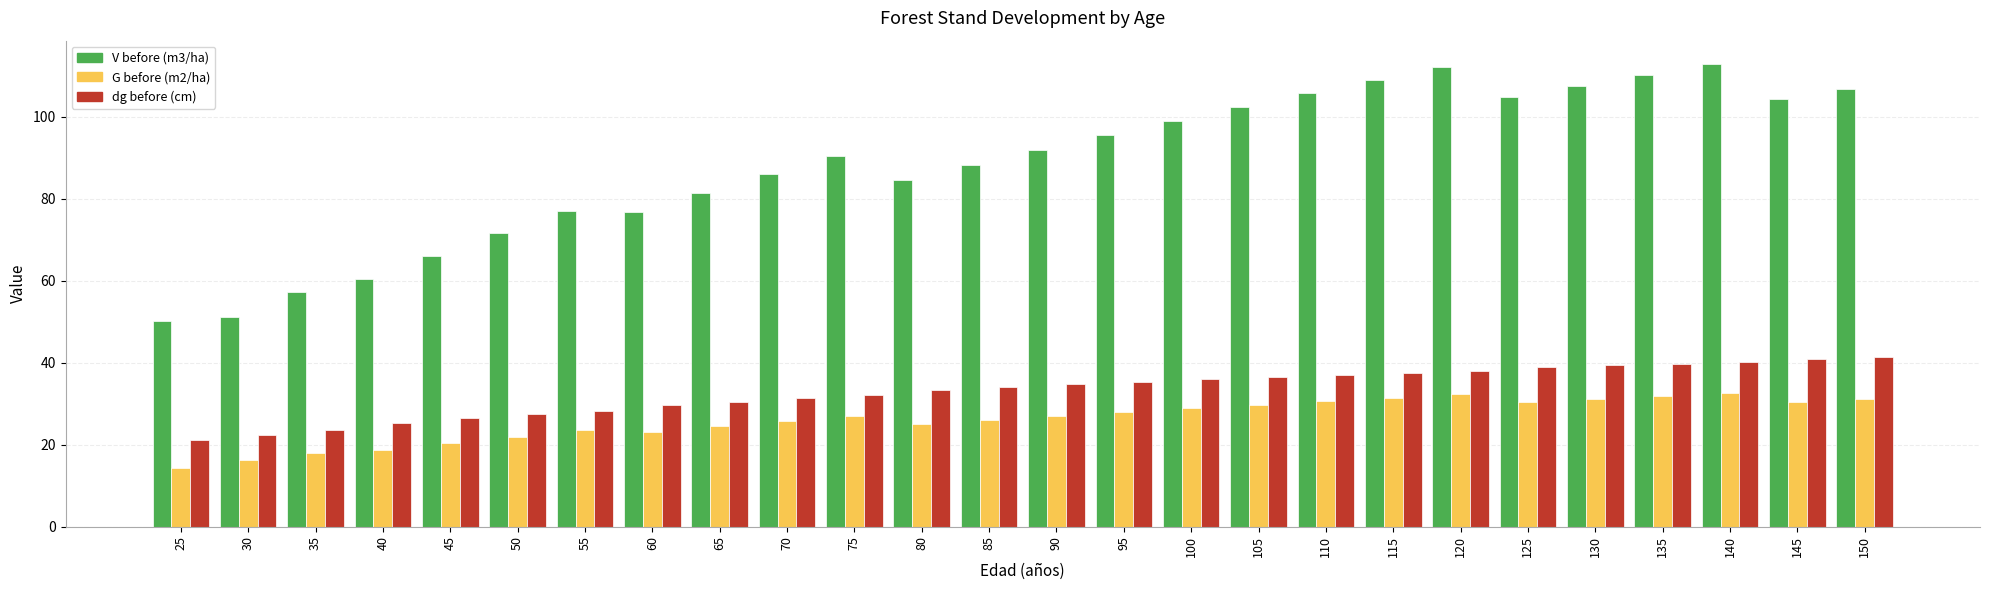

The G before (m2/ha) series shows 24.9 at 80. True or false?

True